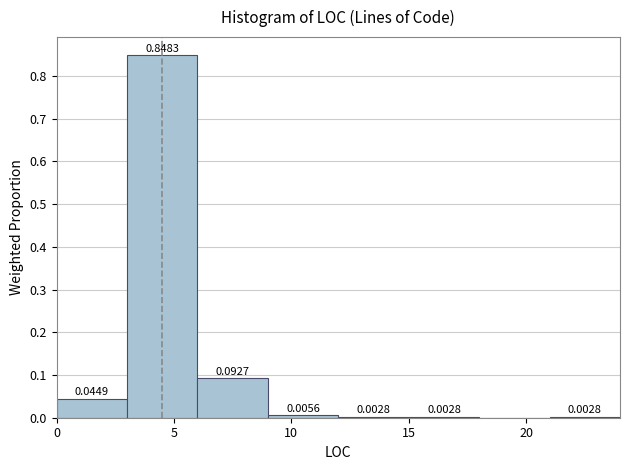

Reading left to right, list every bar in this chart as the range it spans on the x-axis followed by its height.

0 to 3: 0.0449
3 to 6: 0.8483
6 to 9: 0.0927
9 to 12: 0.0056
12 to 15: 0.0028
15 to 18: 0.0028
18 to 21: 0.0000
21 to 24: 0.0028